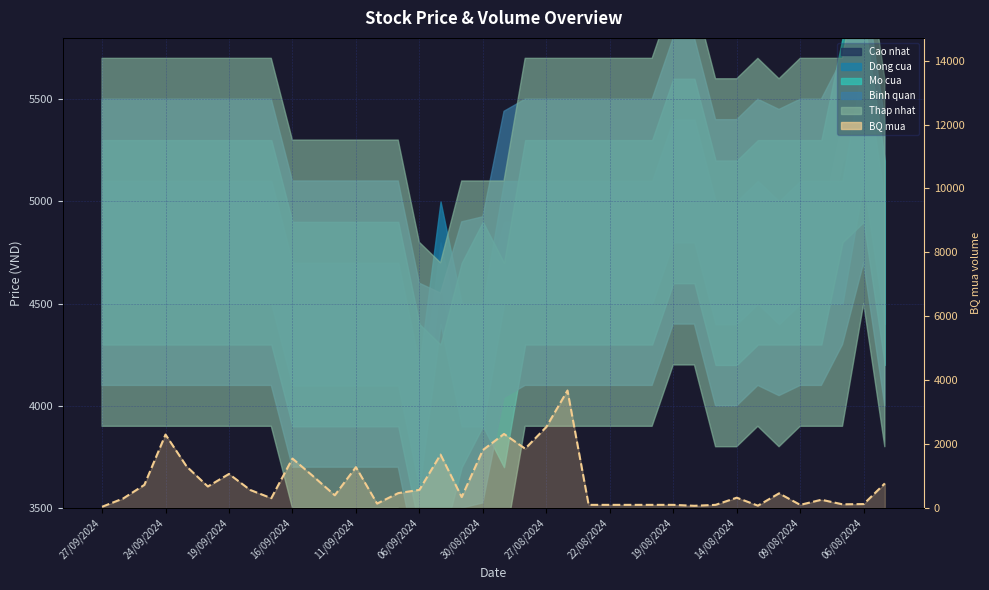

Reading left to right, what are all the values shown in this chart?

40	300	725	2300	1300	675	1067	567	309	1550	983	400	1280	140	467	569	1673	343	1815	2319	1858	2538	3678	100	100	100	100	100	71	100	325	75	460	100	260	117	125	771